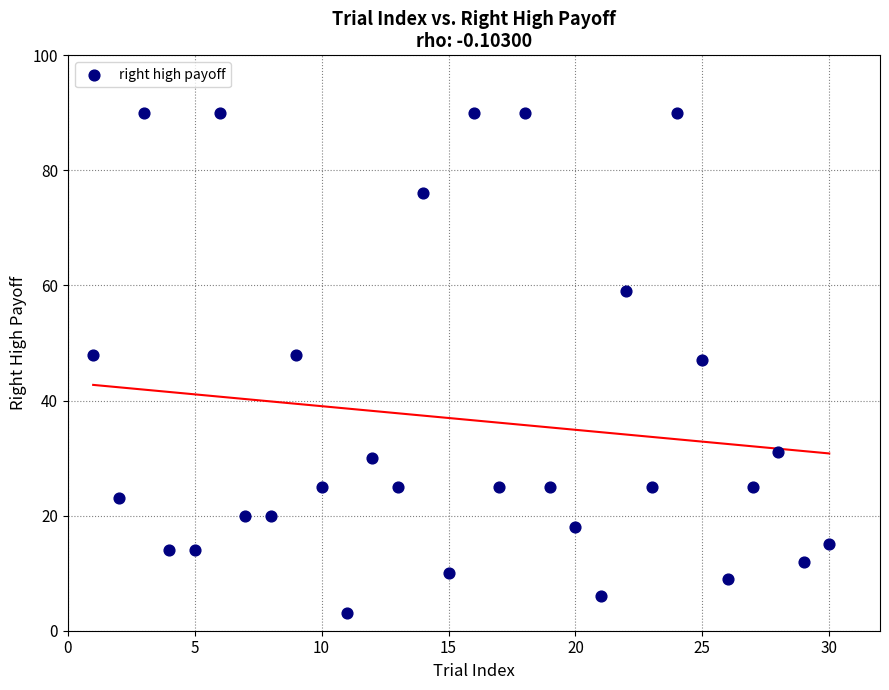

What Y value in the scatter plot is closest to 46?

47